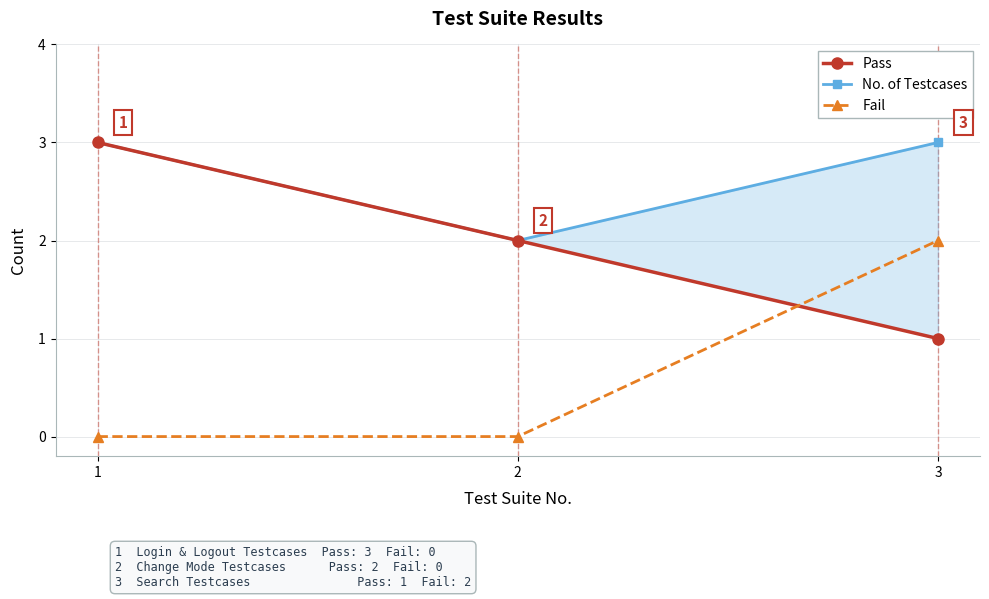

At which category does the chart reach its minimum across all series?

1